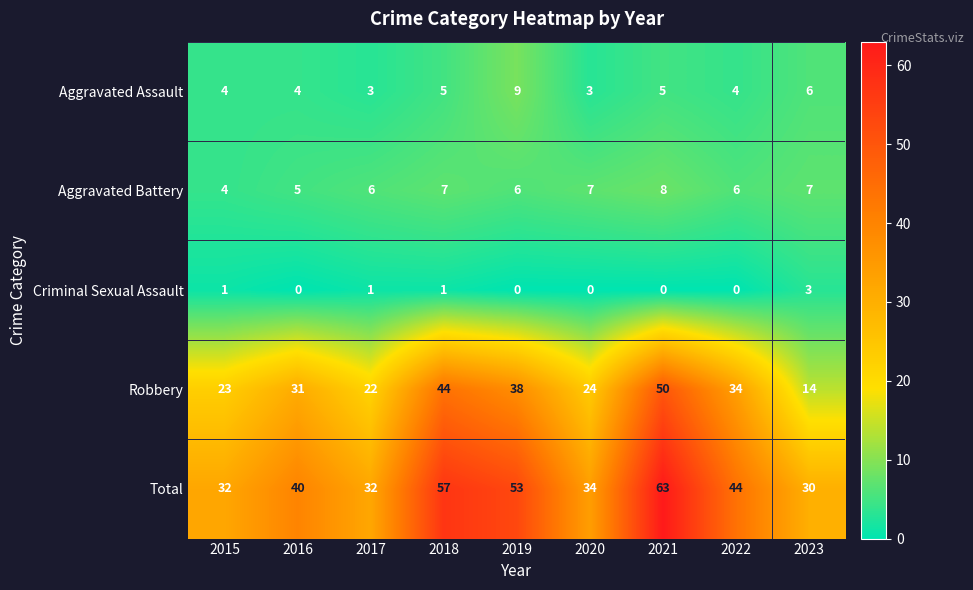

How many series are shown in this chart?

5